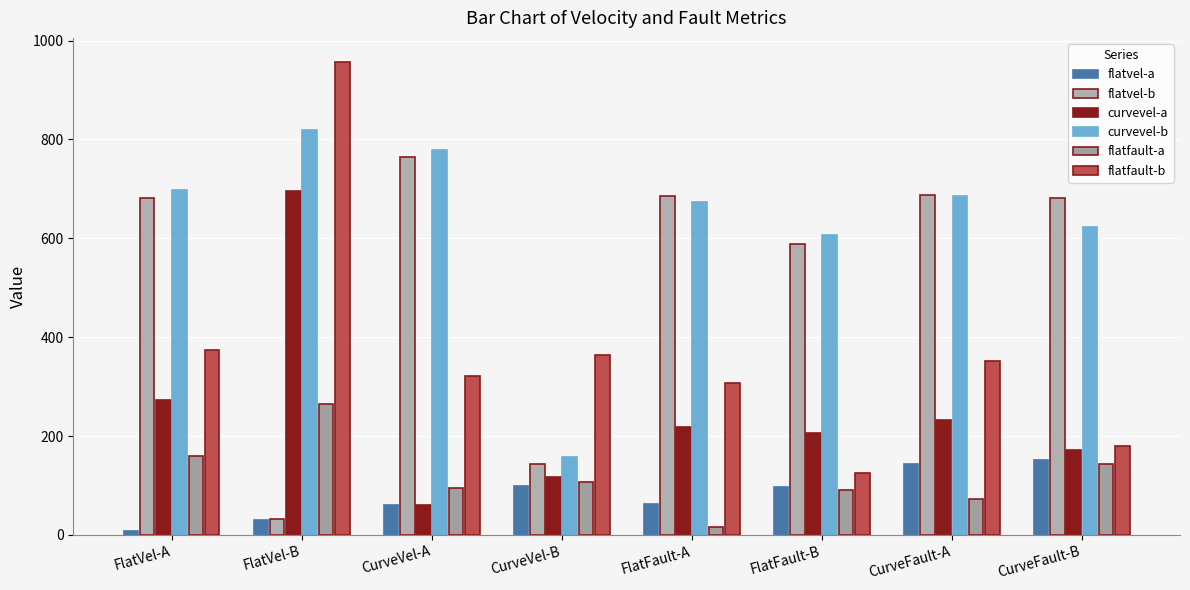

Which series has the largest total across all categories?

curvevel-b